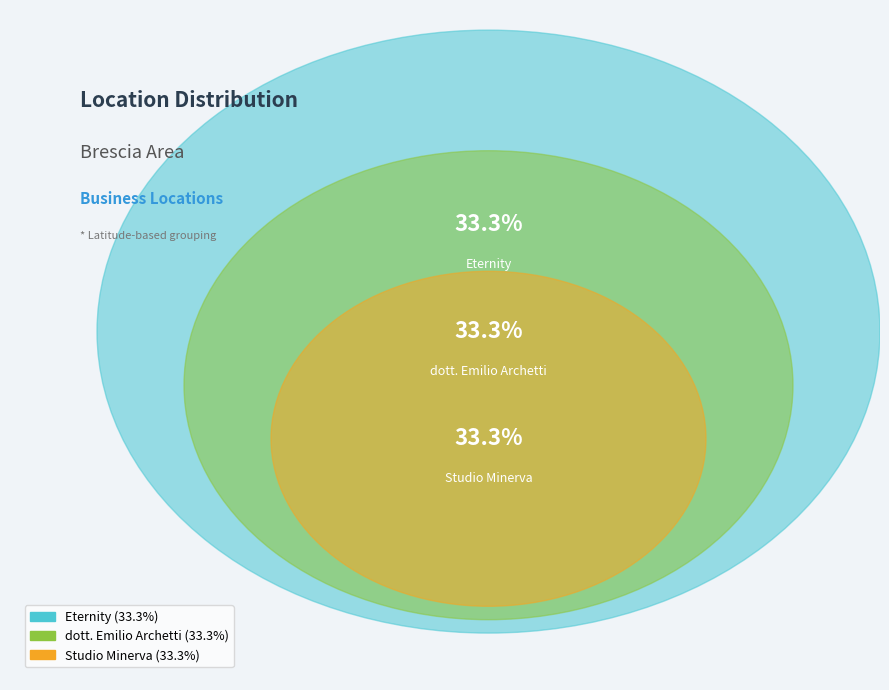

Do Studio Minerva and Eternity together represent more than half of the pie?

Yes